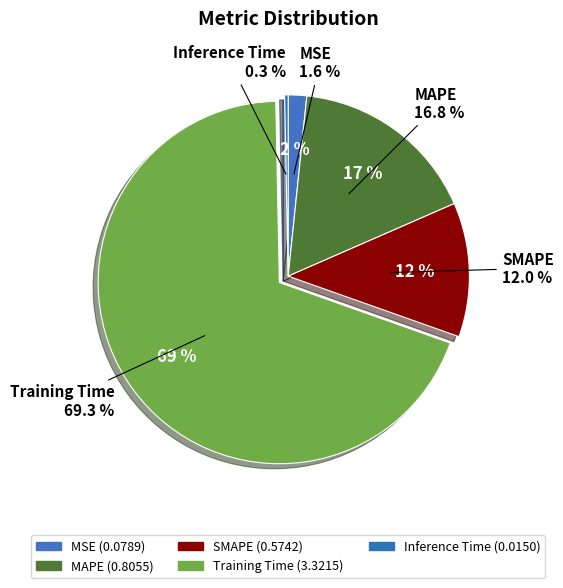

Is it true that MAPE is 29% of the pie?

False